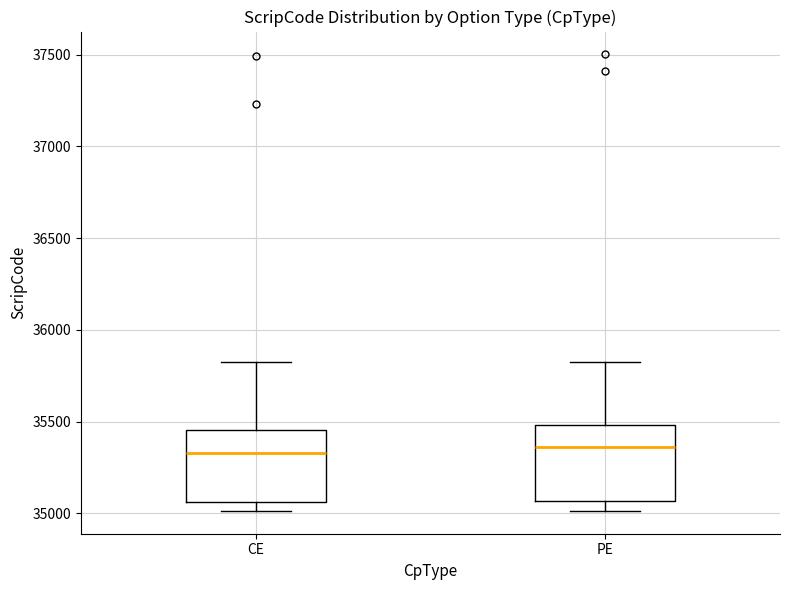

Reading left to right, read every box against the y-axis: the position of its median line, the range the box covers, and the ends of its whiskers. The values are not printed on the chart, so give them approximately, as read against the axis.

CE: median 35350, box 35050 to 35450, whiskers 35000 to 35800
PE: median 35350, box 35050 to 35500, whiskers 35000 to 35800